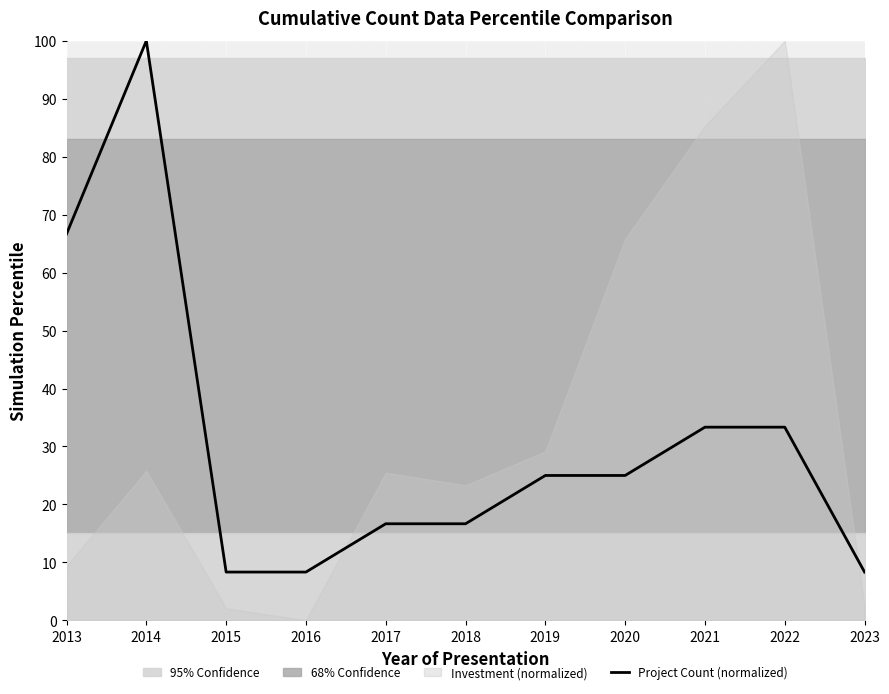

What is the sum of all values?

341.7